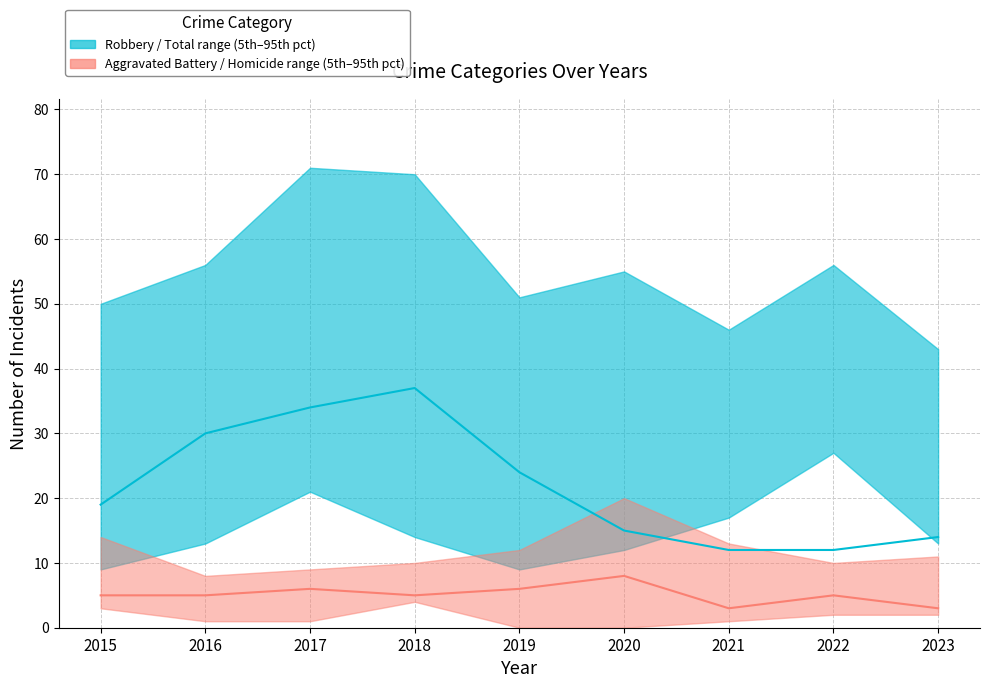

How many data points in Robbery median are above 19?

4